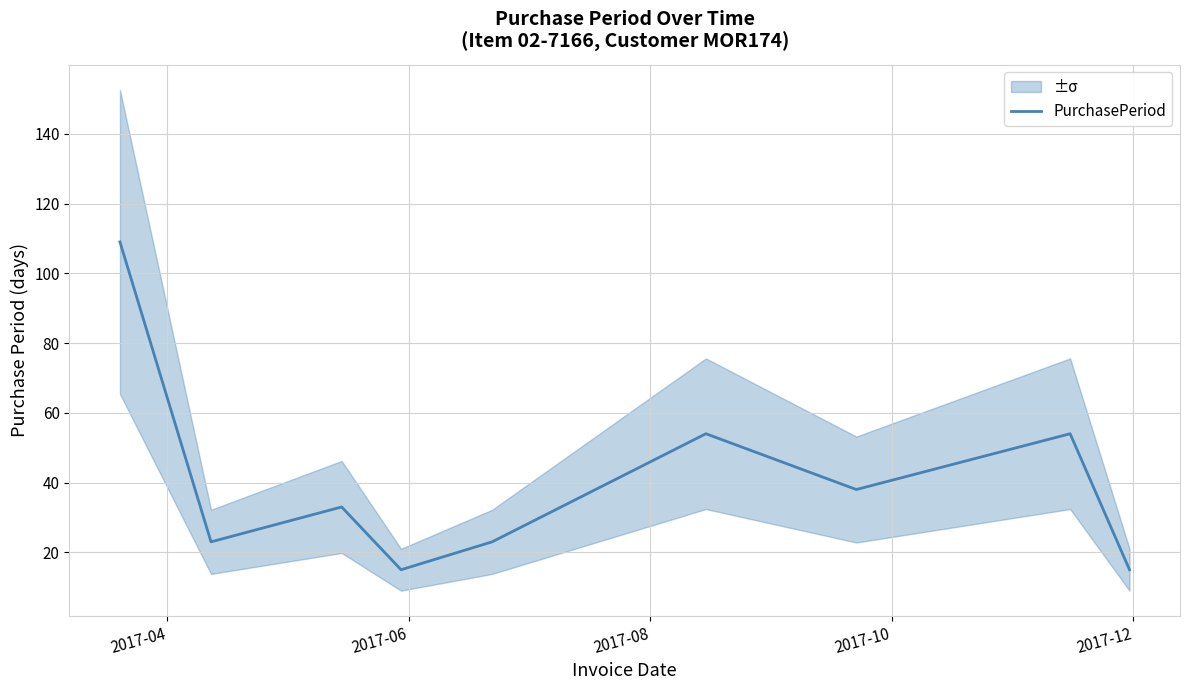

What is the lowest value of the PurchasePeriod series?

15